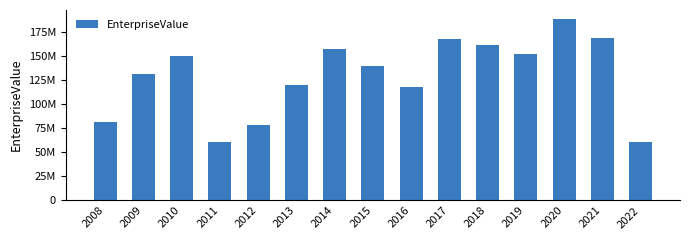

What is the maximum value shown in the chart?

188536480